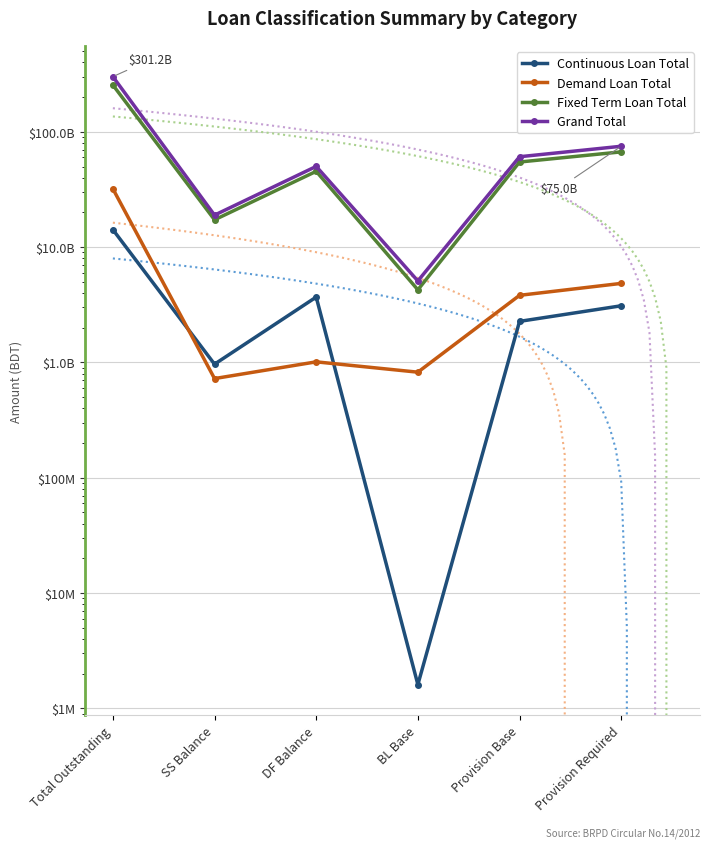

True or false: Fixed Term Loan Total has a value of 108047417107.7 at Provision Required.

False